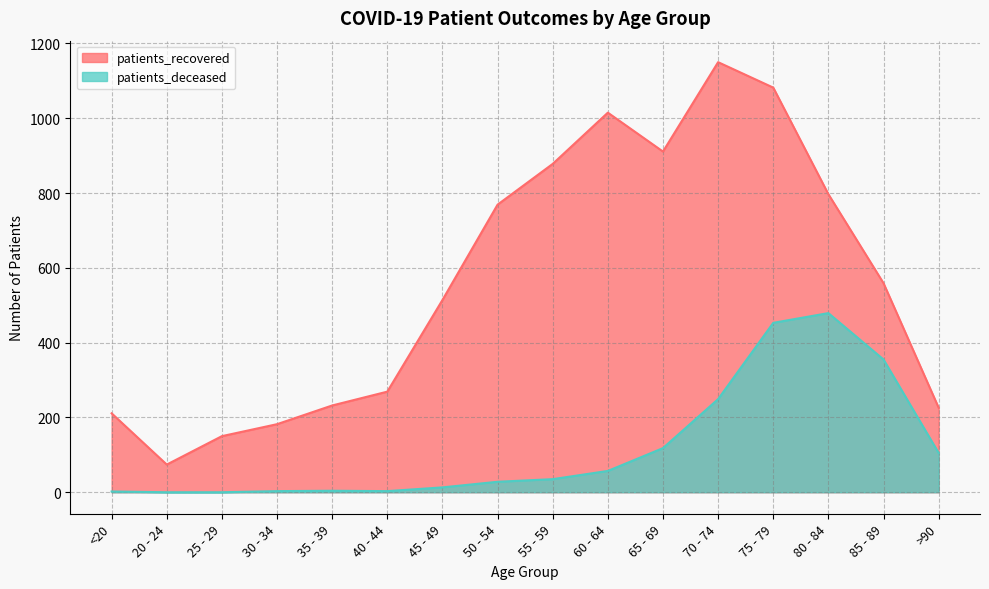

At which category is the sum across all series the highest?

75 - 79